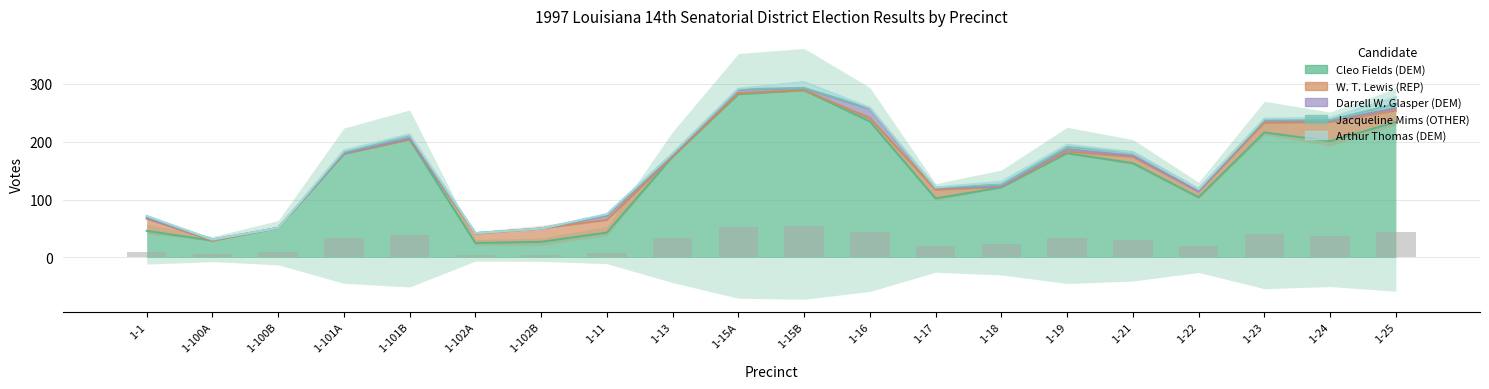

What is the greatest value displayed?

289